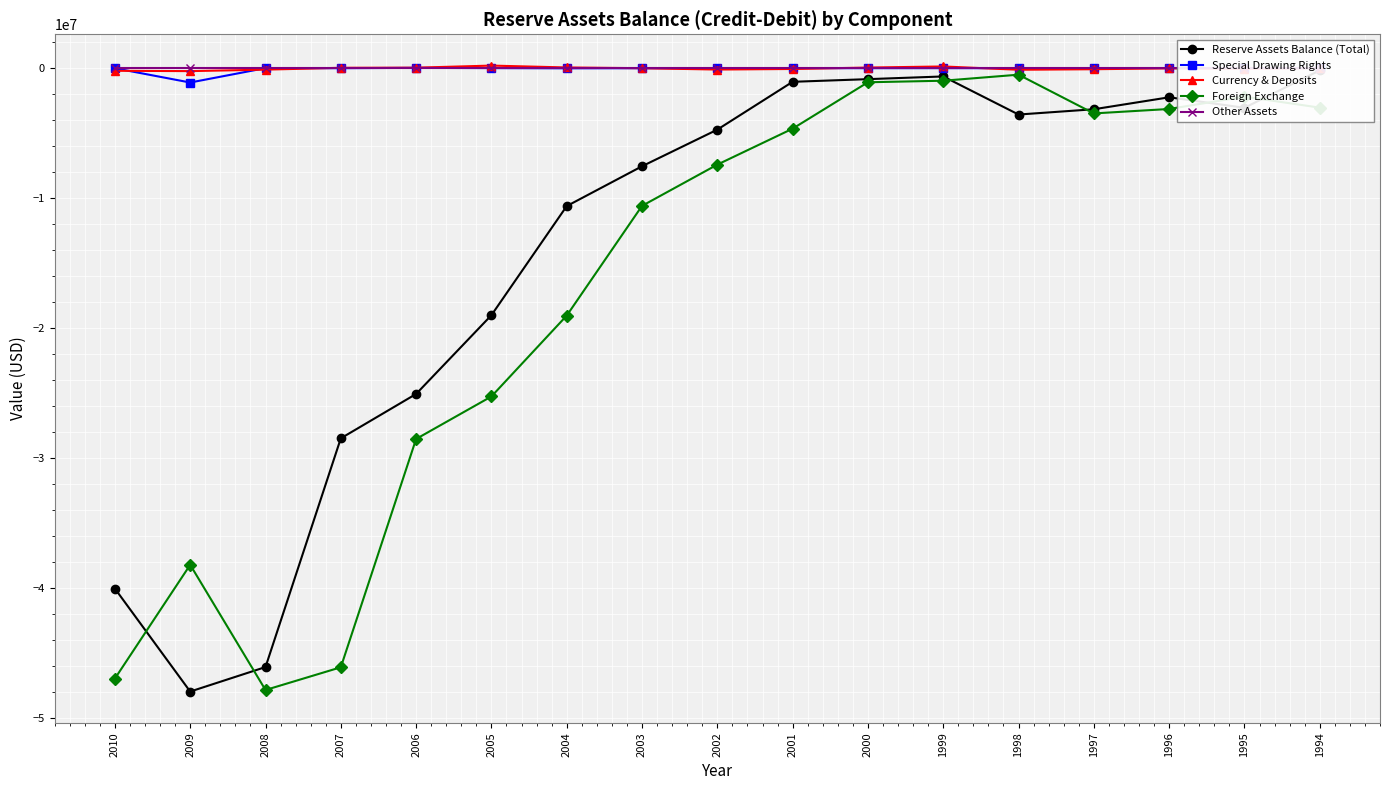

In Reserve Assets Balance (Total), how many points are lower than both neighbors (excluding endpoints)?

3